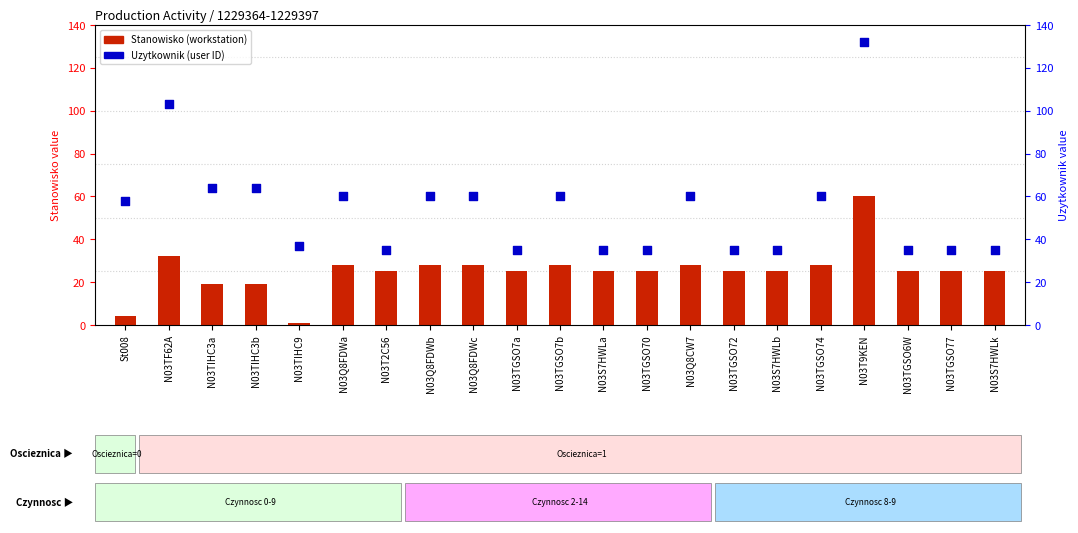

Is the value of Uzytkownik (user ID) at N03TIHC9 greater than the value of Stanowisko (workstation) at N03S7HWLa?

Yes